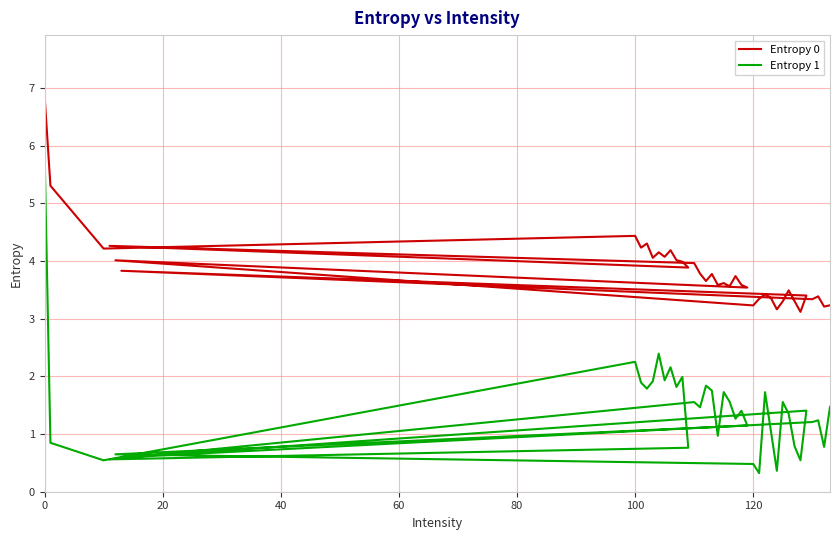

What are all the series names shown in the legend?

Entropy 0, Entropy 1